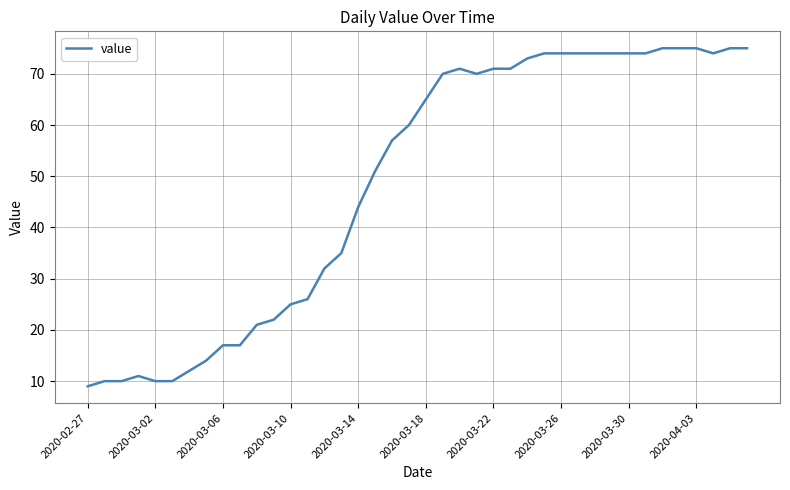

What is the smallest value displayed?

9